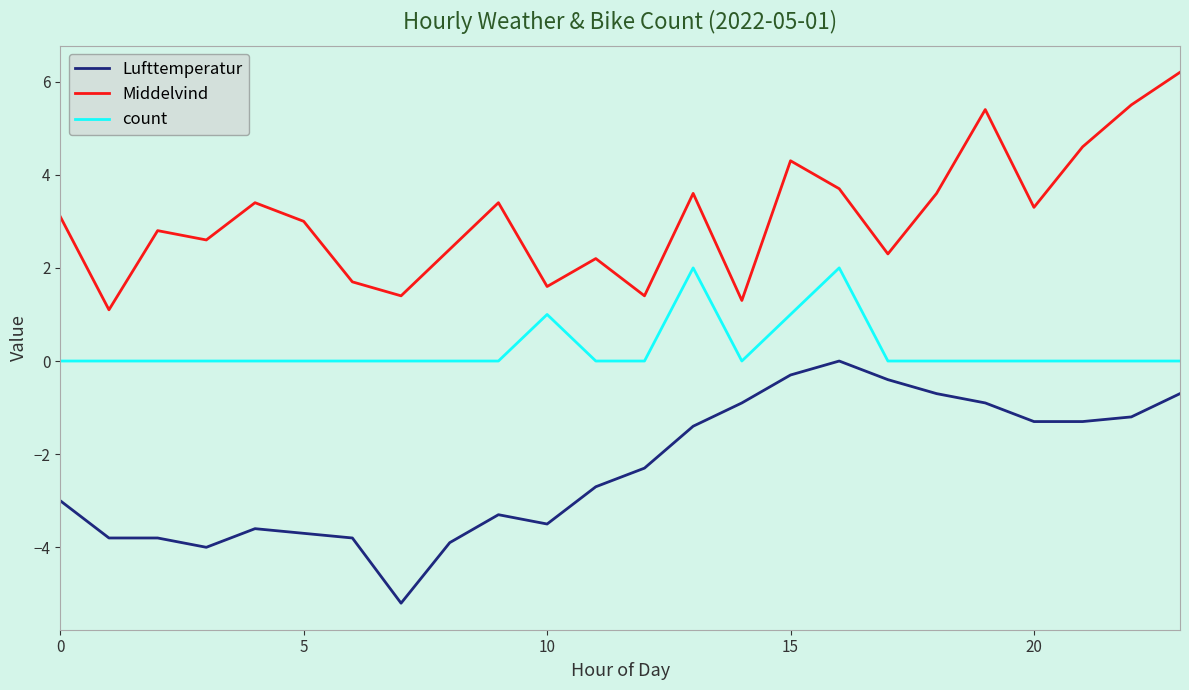

Which series has the largest total across all categories?

Middelvind